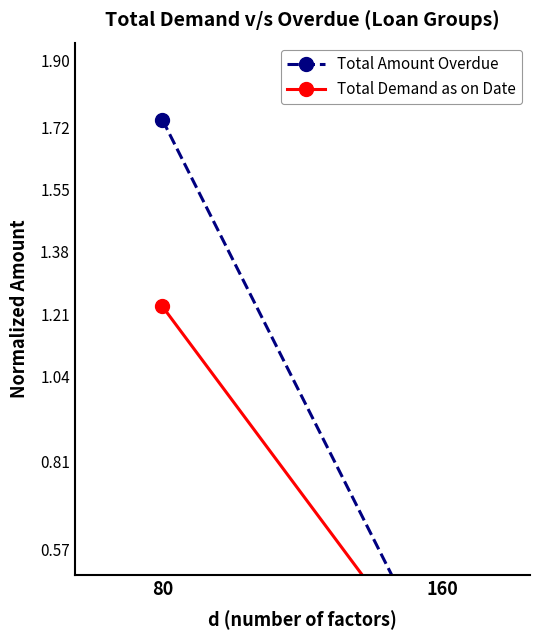

True or false: Total Demand as on Date has a value of 0.4 at 80.

False